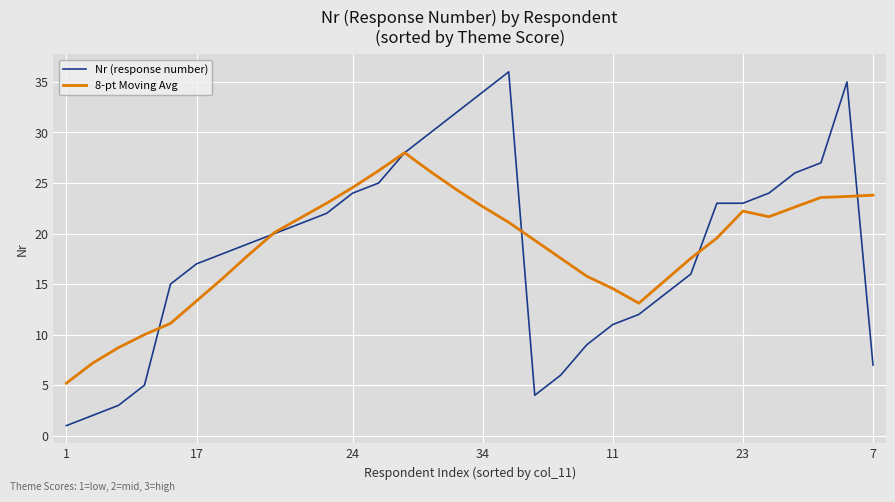

Rank the series by their maximum value, from highest to lowest.

Nr (response number), 8-pt Moving Avg